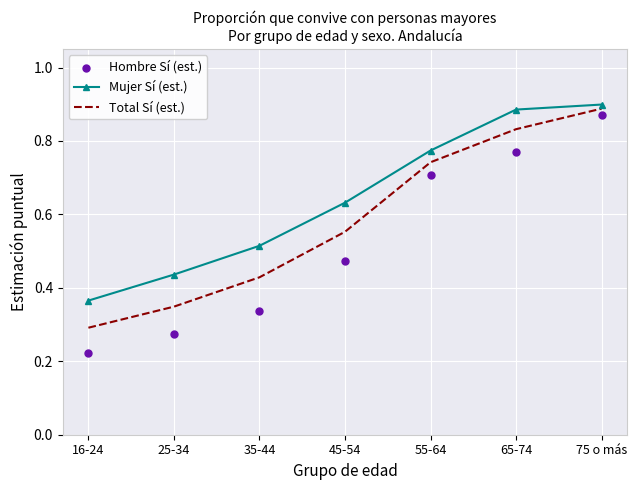

At how many categories does at least one series exceed 0?

7